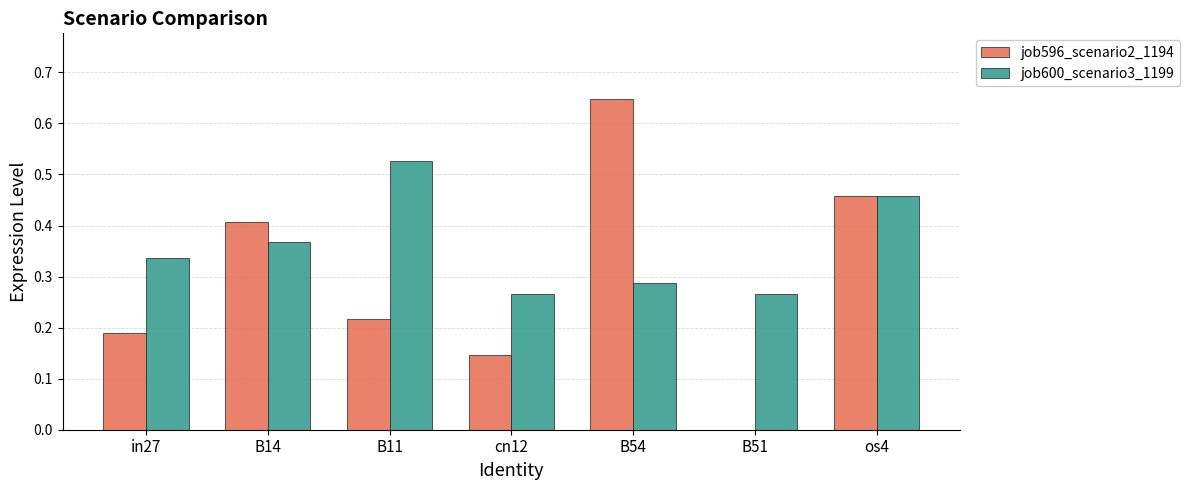

What is the sum of all job600_scenario3_1199 values?

2.5